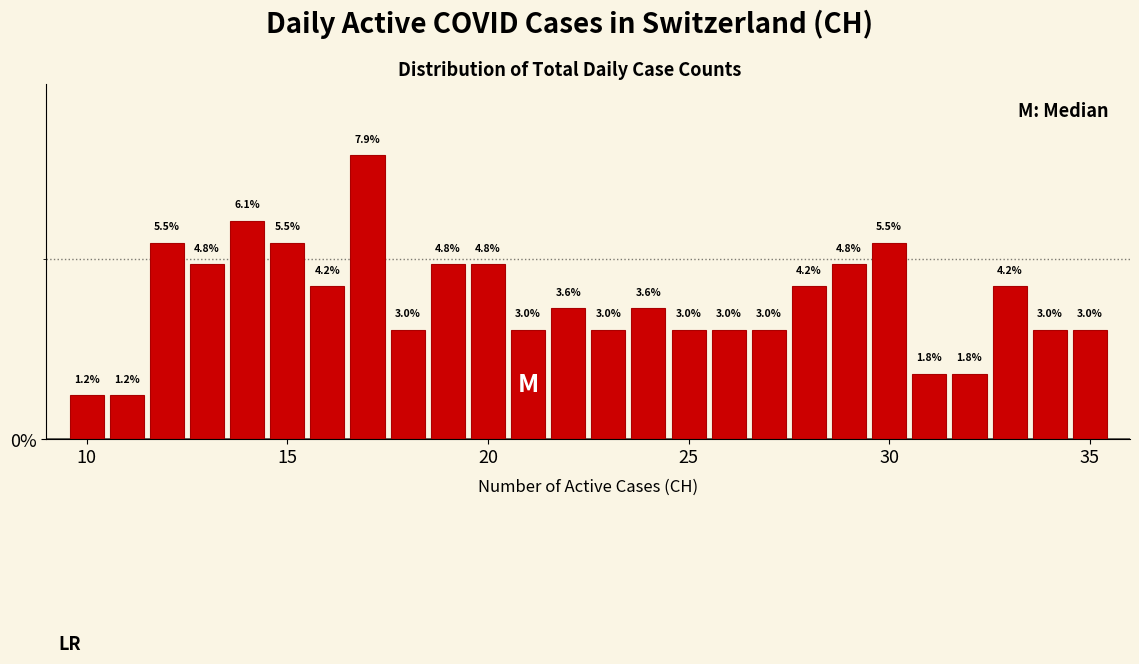

Read against the x-axis, roughly where is the centre of the tallest bar?

17.0